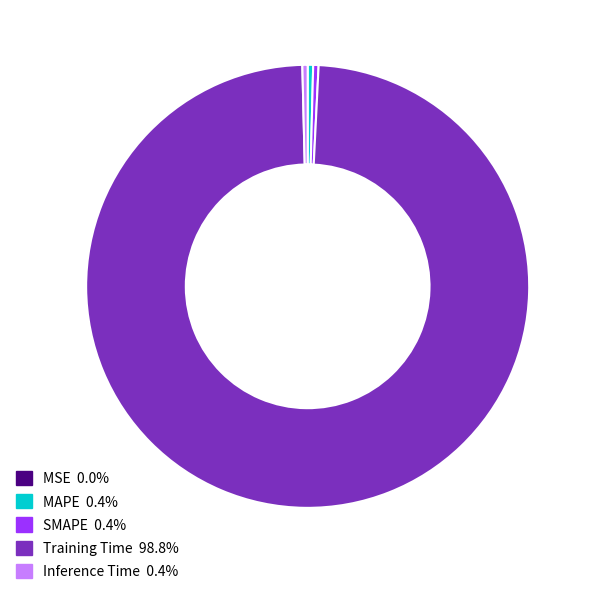

Is the sum of Training Time and Inference Time greater than half?

Yes